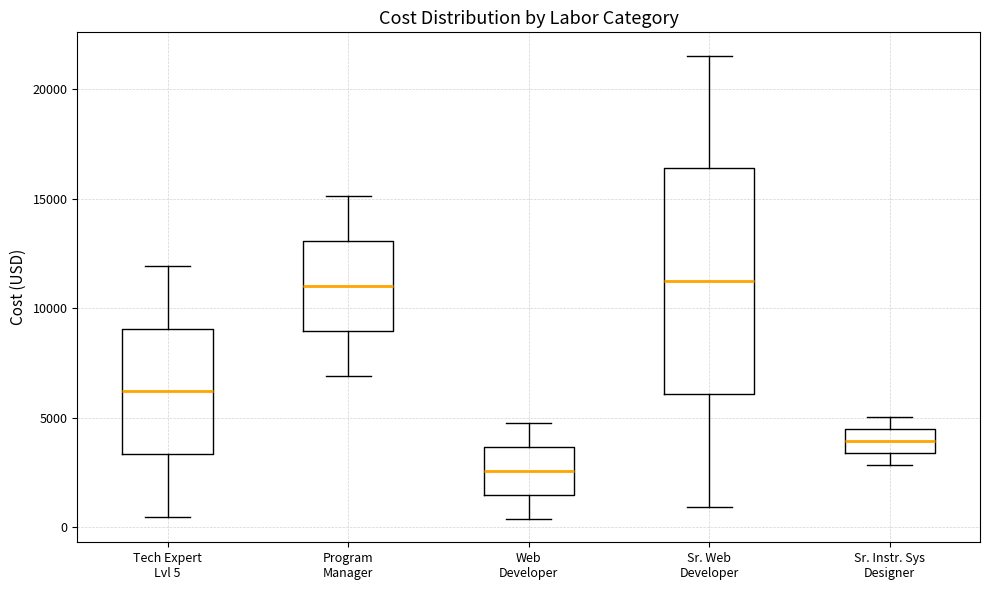

Comparing the boxes themselves (not the whiskers), which one is the tallest?

Sr. Web Developer